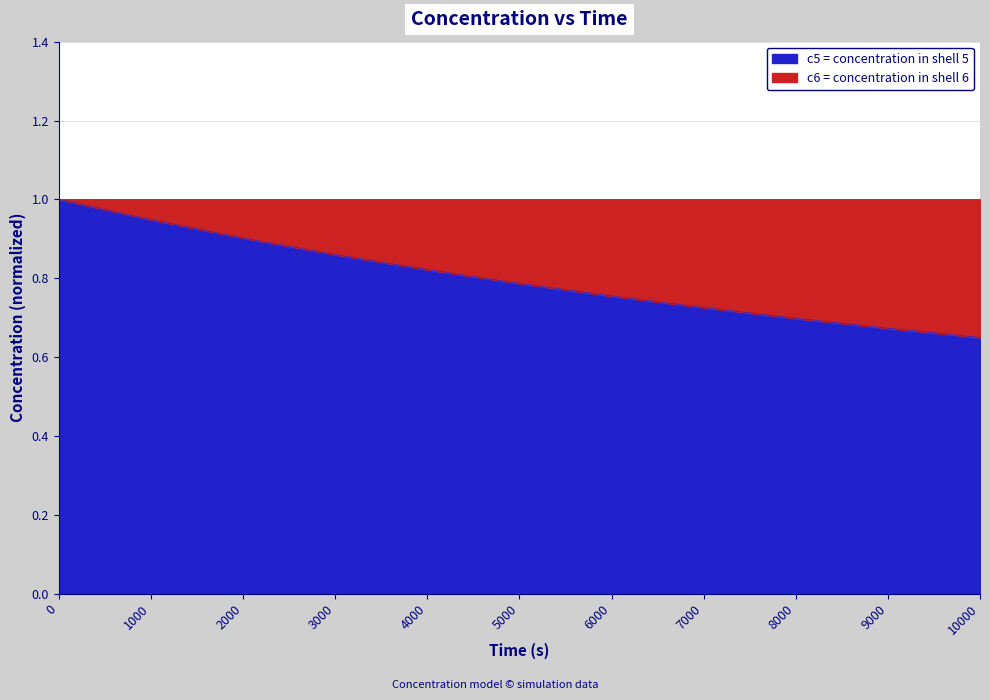

Reading right to left, extract all data points from this chart.

10000=0.6	9000=0.7	8000=0.7	7000=0.7	6000=0.8	5000=0.8	4000=0.8	3000=0.9	2000=0.9	1000=0.9	0=1.0